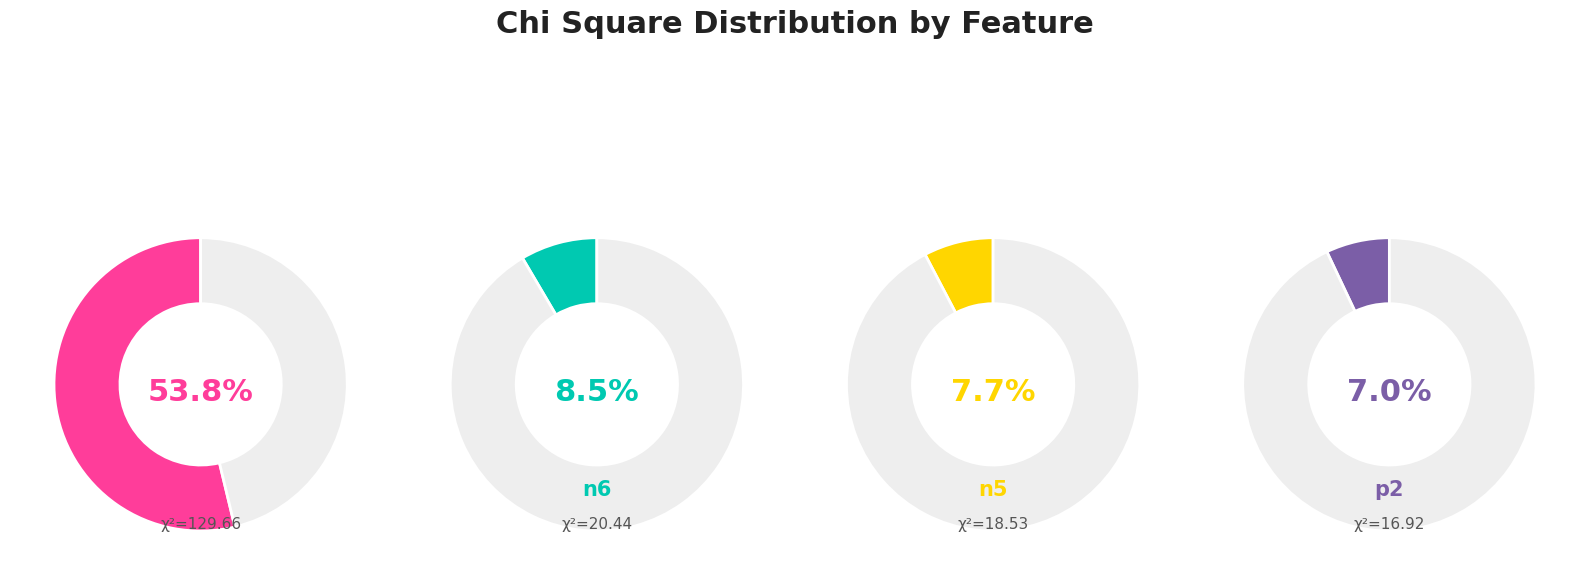

How many segments does this pie chart have?

8